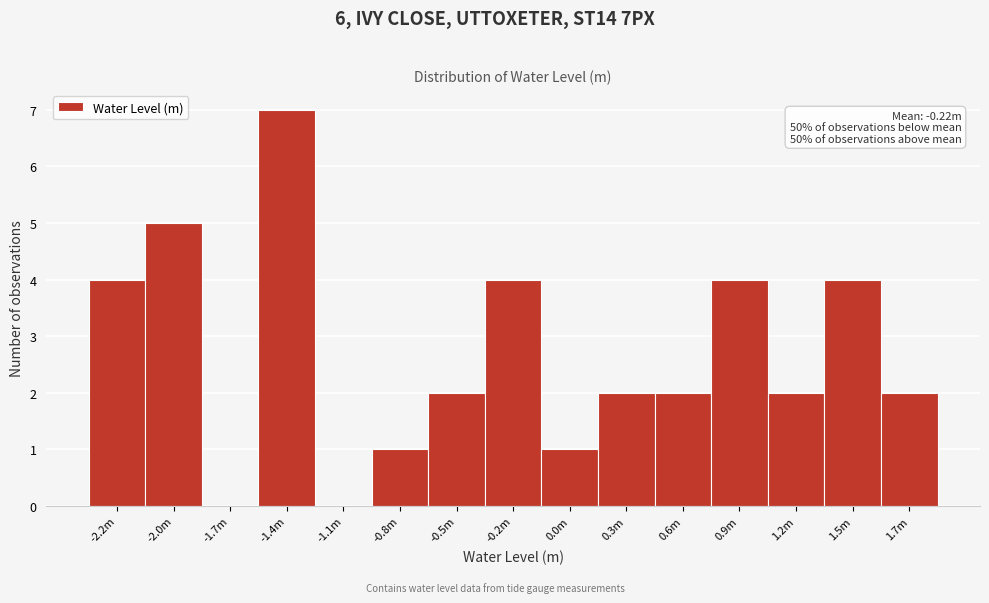

Reading left to right, what are all the values shown in this chart?

-2.2m=4	-2.0m=5	-1.7m=0	-1.4m=7	-1.1m=0	-0.8m=1	-0.5m=2	-0.2m=4	0.0m=1	0.3m=2	0.6m=2	0.9m=4	1.2m=2	1.5m=4	1.7m=2